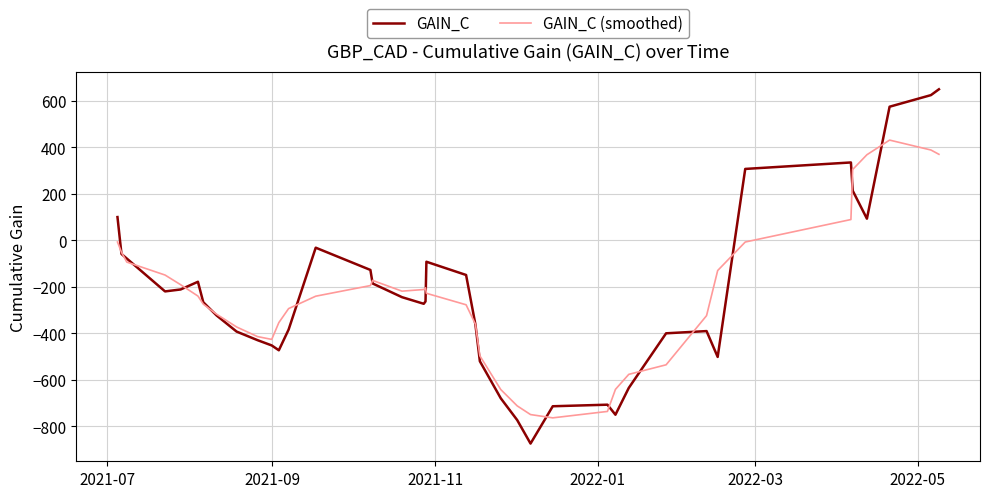

Which series has the widest spread of values?

GAIN_C